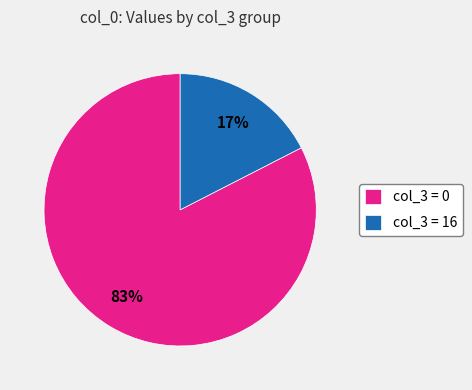

Does any single category account for the majority?

Yes